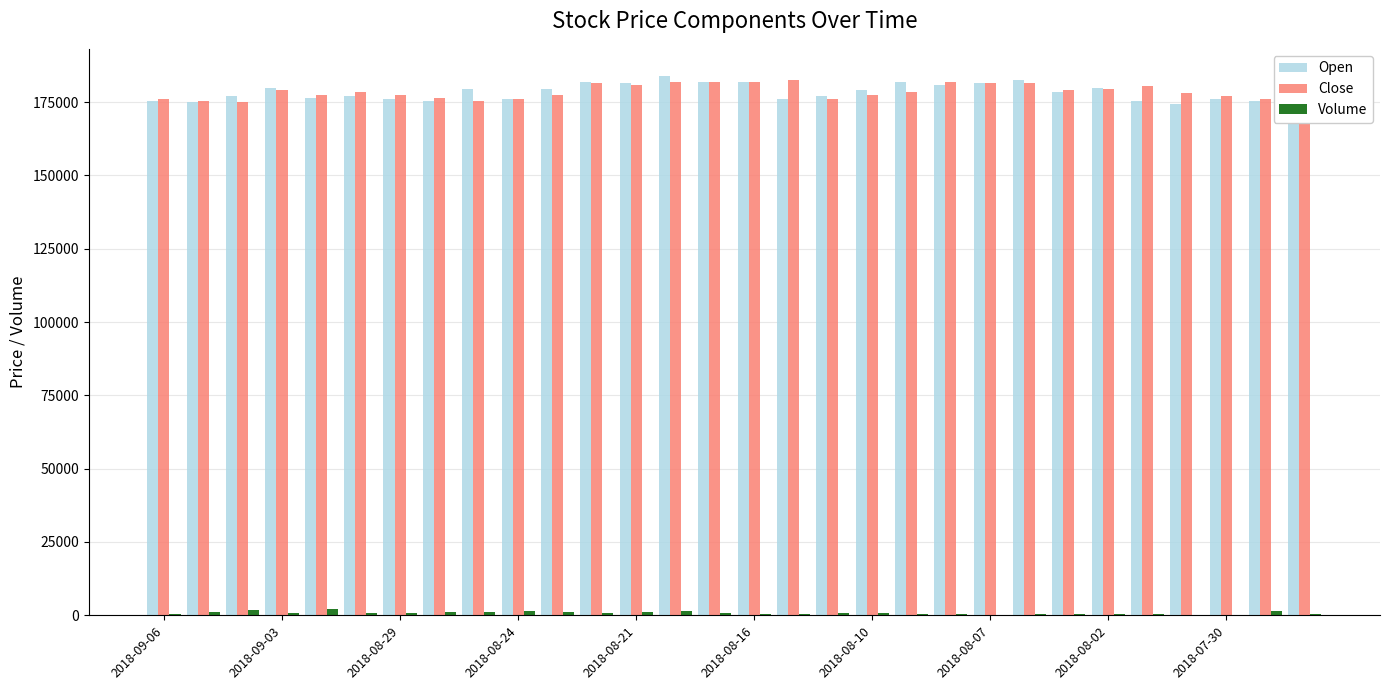

What are all the series names shown in the legend?

Open, Close, Volume